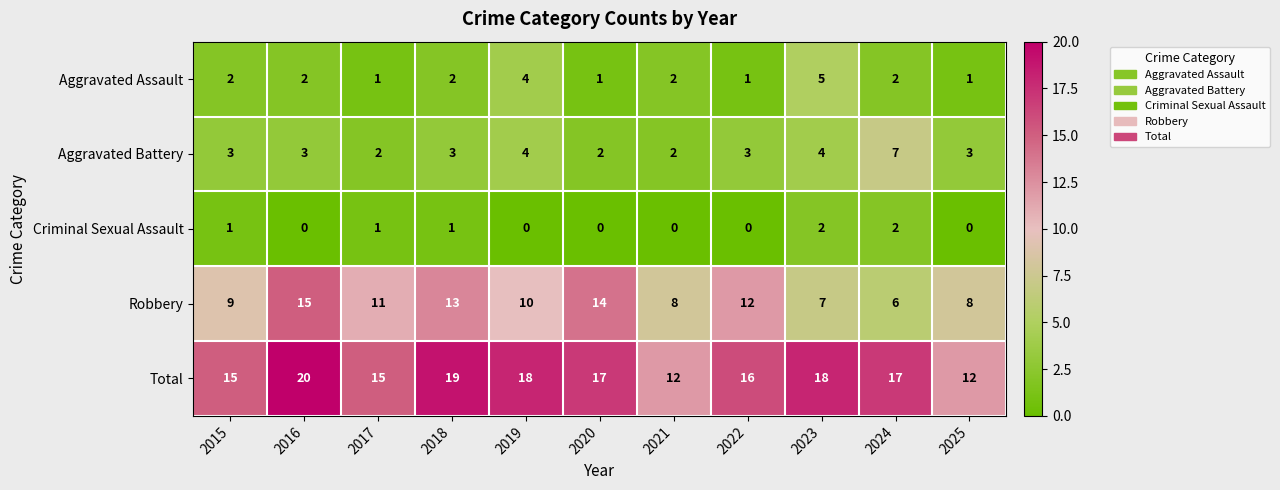

How many Aggravated Assault values are between 1 and 2?

9